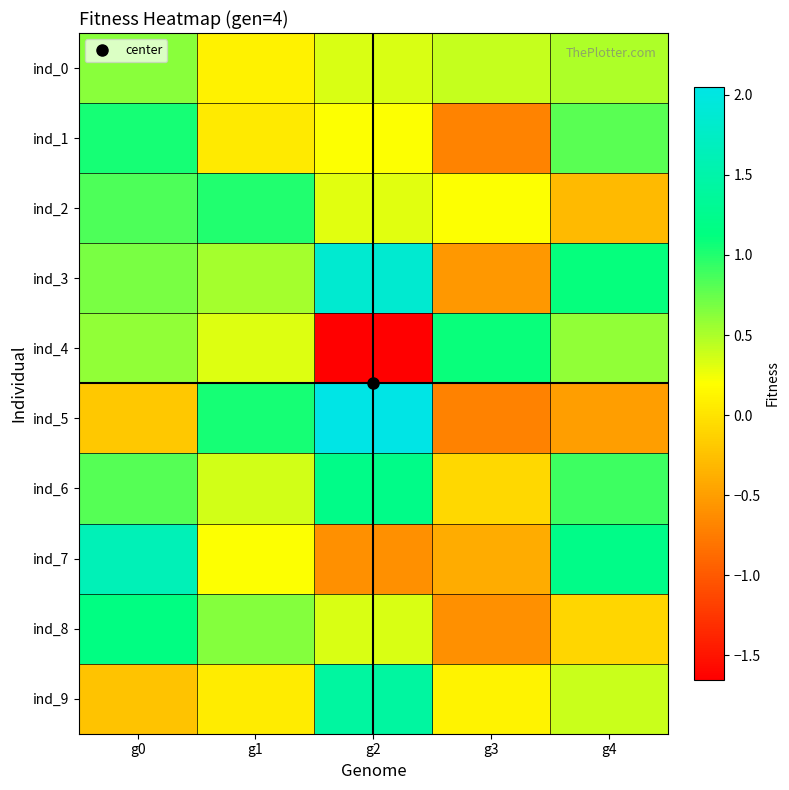

Which series has the largest range (max minus min)?

ind_5